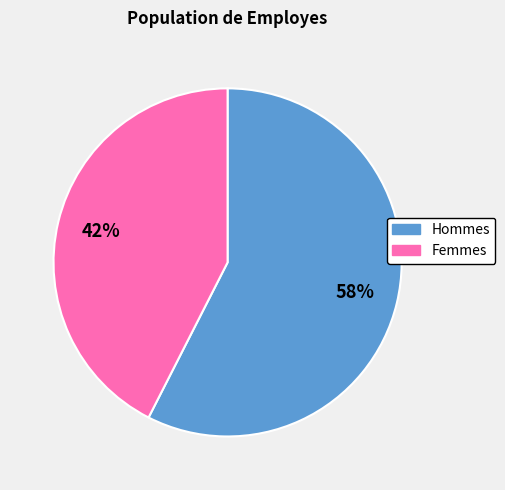

Is there a majority slice in this chart?

Yes